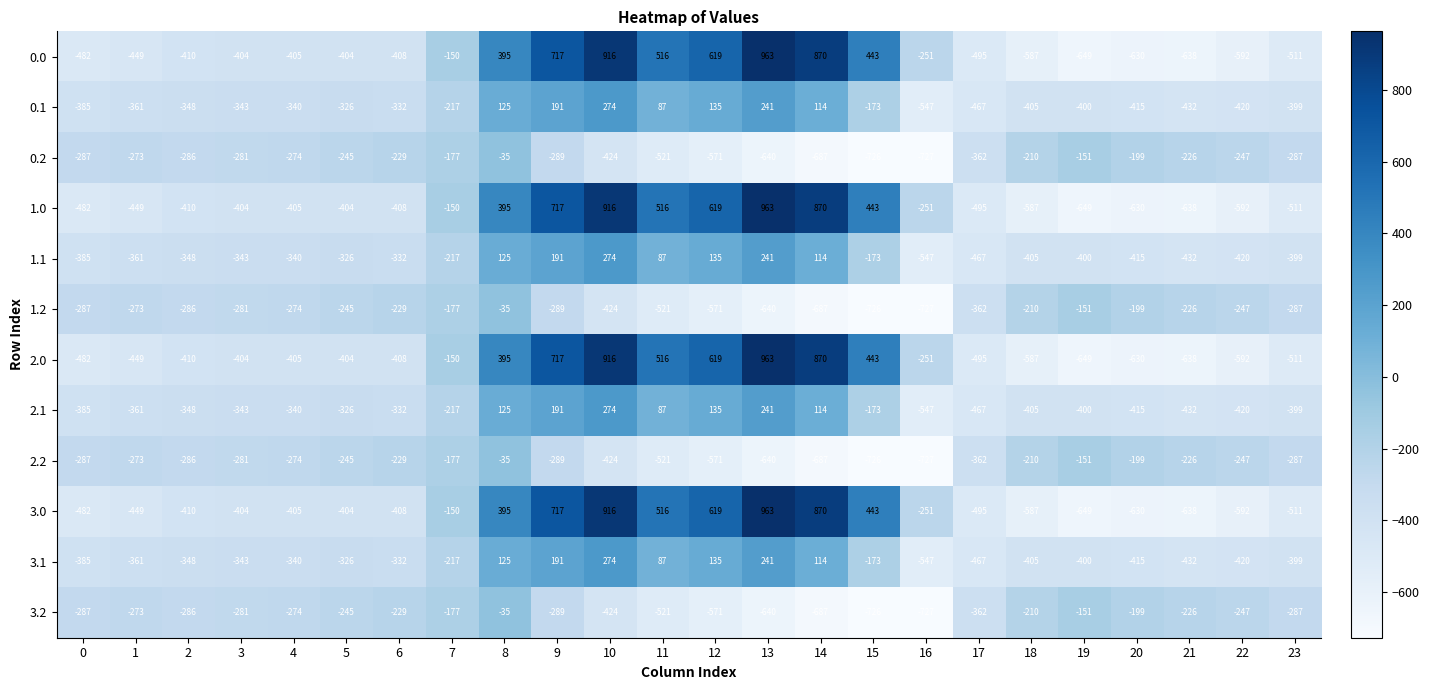

What is the difference between the second highest and second lowest values in the 3.2 series?

575